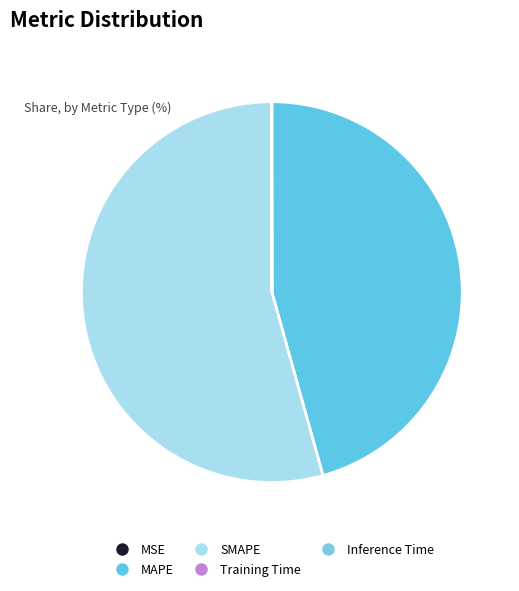

Which category has the biggest portion of the pie?

SMAPE